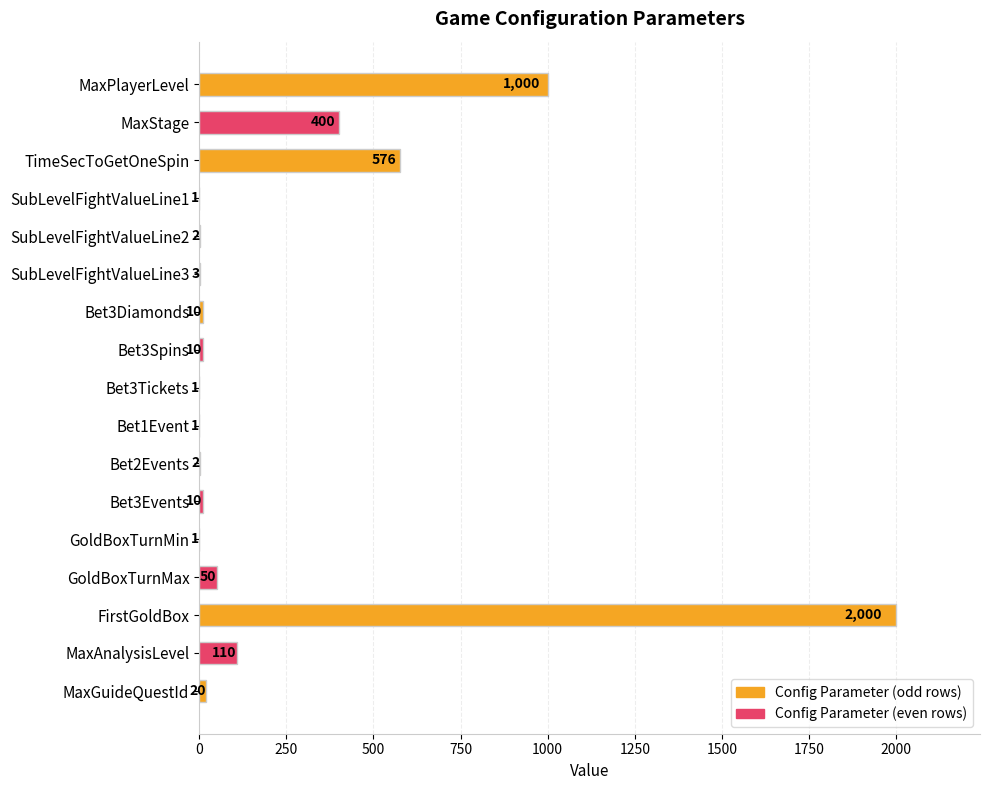

Are the bars horizontal?

Yes